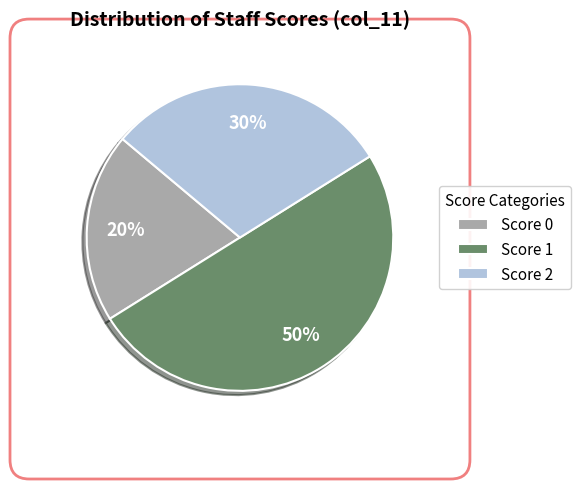

Is the sum of Score 1 and Score 0 greater than half?

Yes